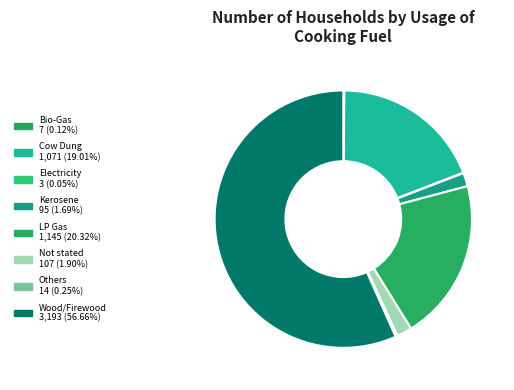

To the nearest percent, what is the difference between the Kerosene and Electricity slice percentages?

2%